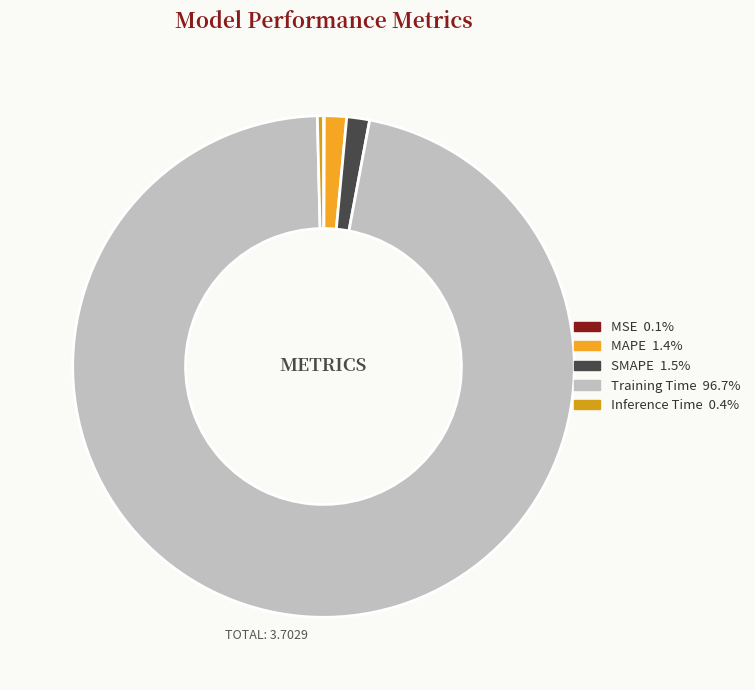

Which slice is the largest?

Training Time